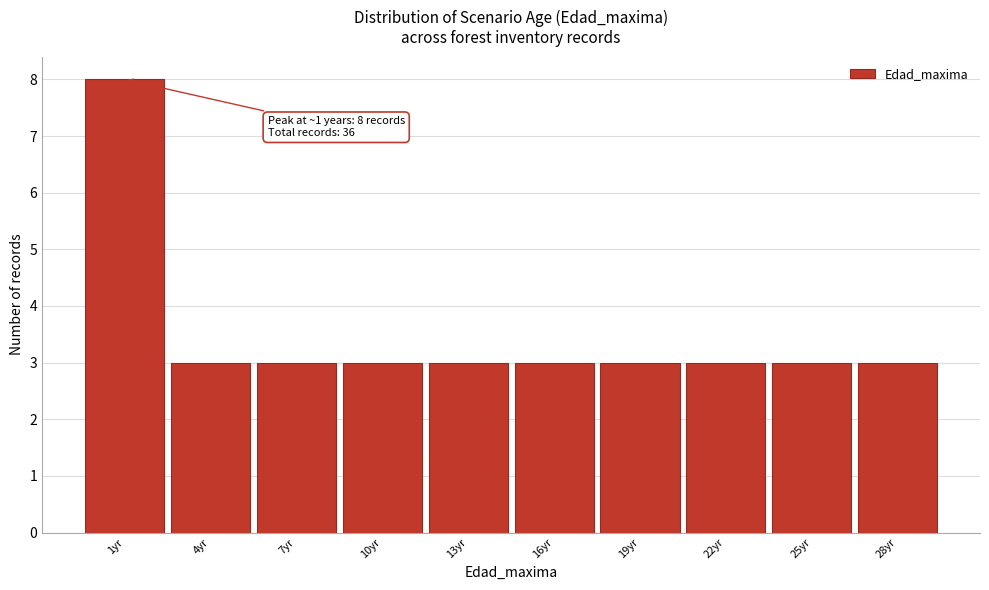

Over which range of the x-axis is the bar tallest?

-0.5 to 2.5